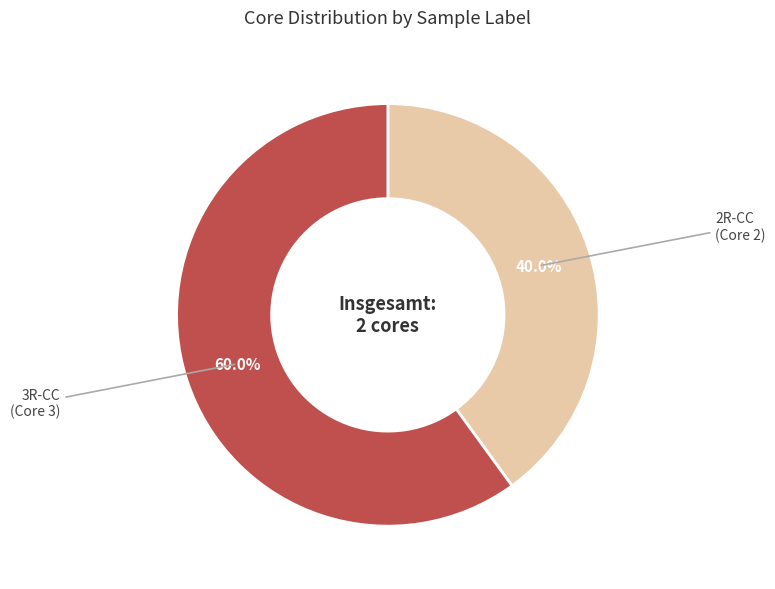

Is there a majority slice in this chart?

Yes